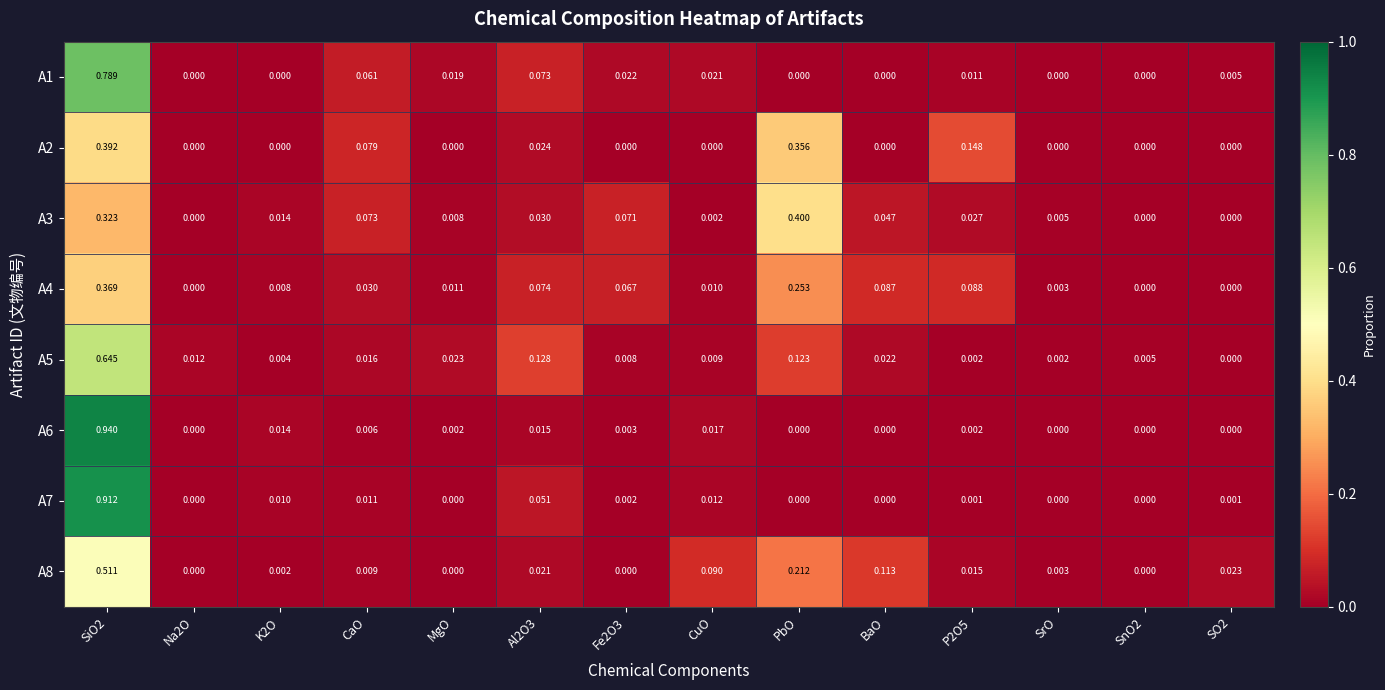

Count the number of categories in the chart.

14